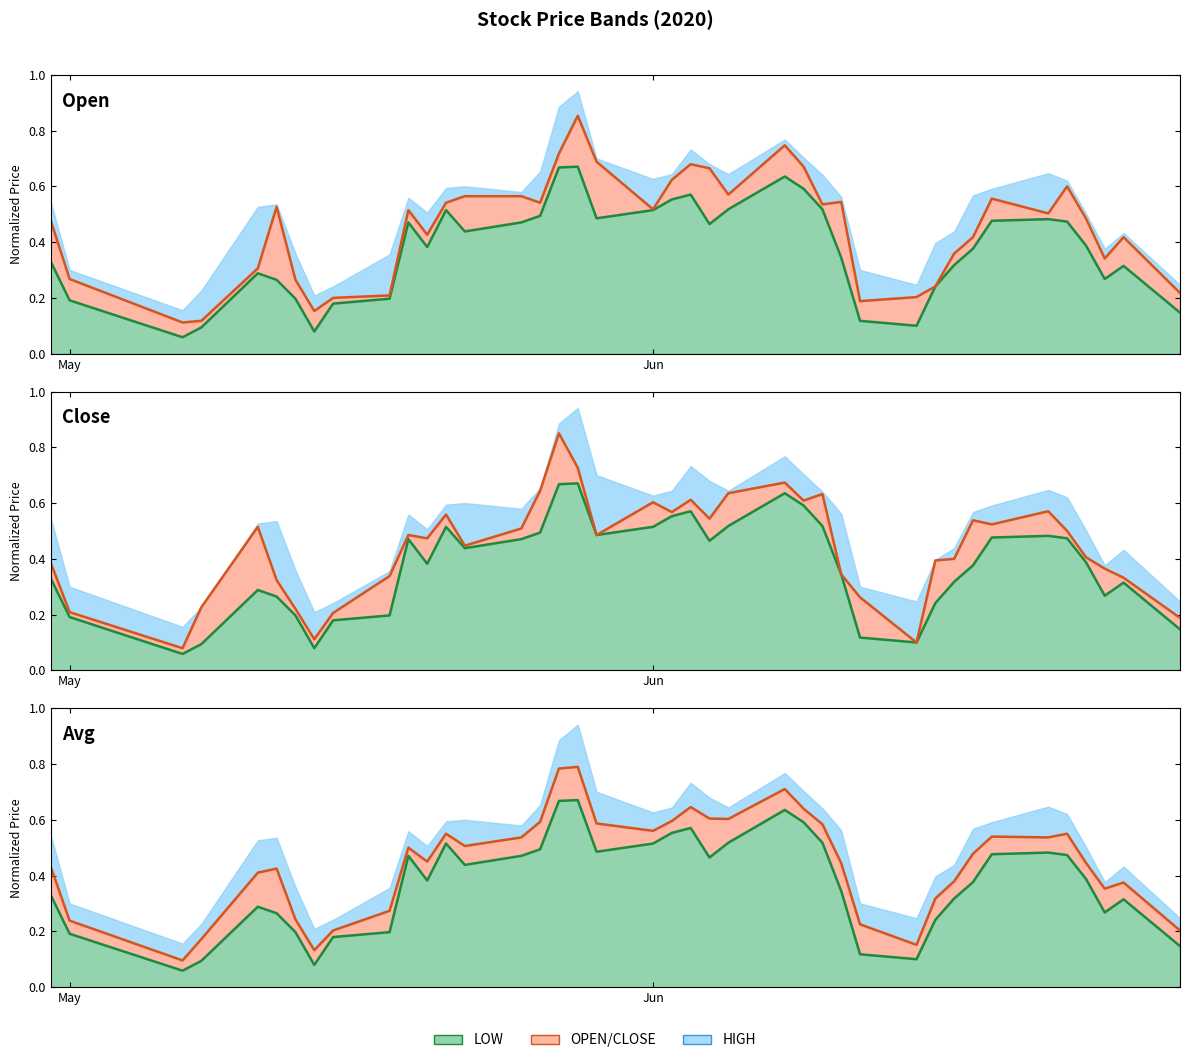

True or false: Open line has more than 2 points higher than both neighbors.

True